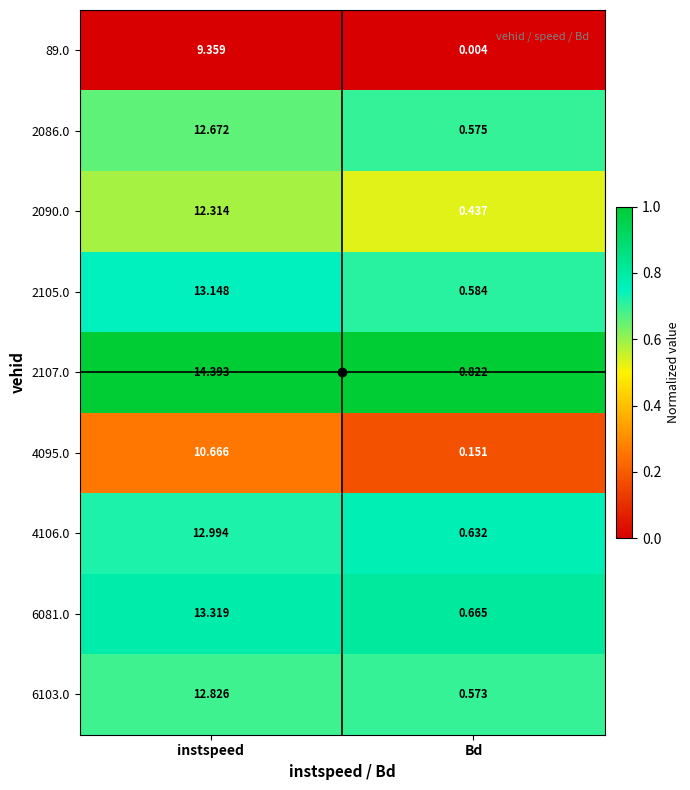

Is the value of 2107.0 at Bd greater than the value of 2090.0 at instspeed?

No